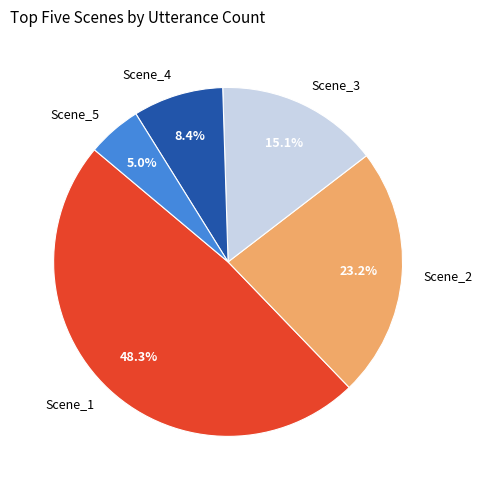

The Scene_3 slice represents 25% of the pie. True or false?

False